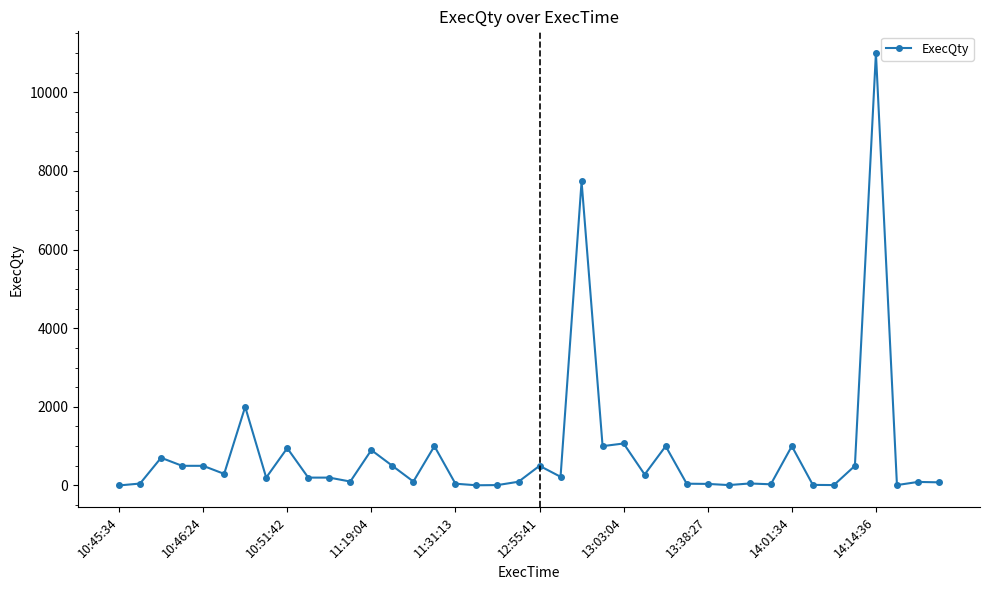

True or false: there are more than 2 points higher than both neighbors.

True